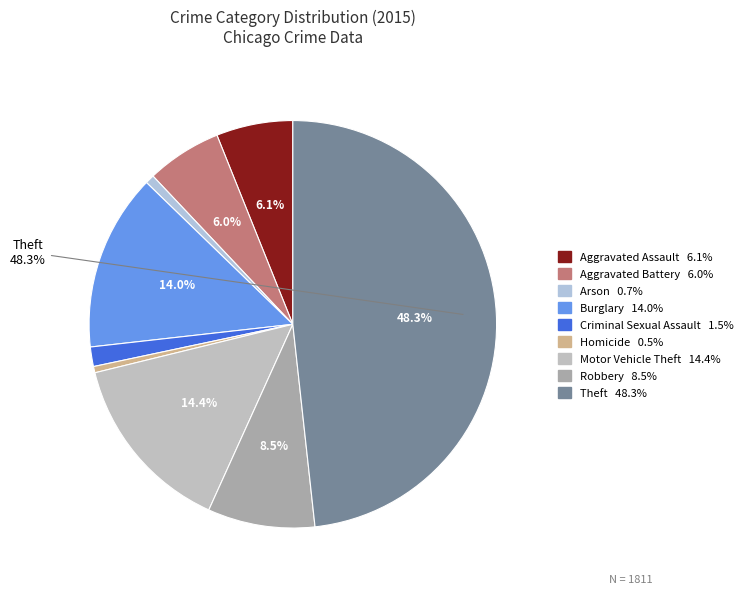

Rank the categories by value from lowest to highest.

Homicide, Arson, Criminal Sexual Assault, Aggravated Battery, Aggravated Assault, Robbery, Burglary, Motor Vehicle Theft, Theft